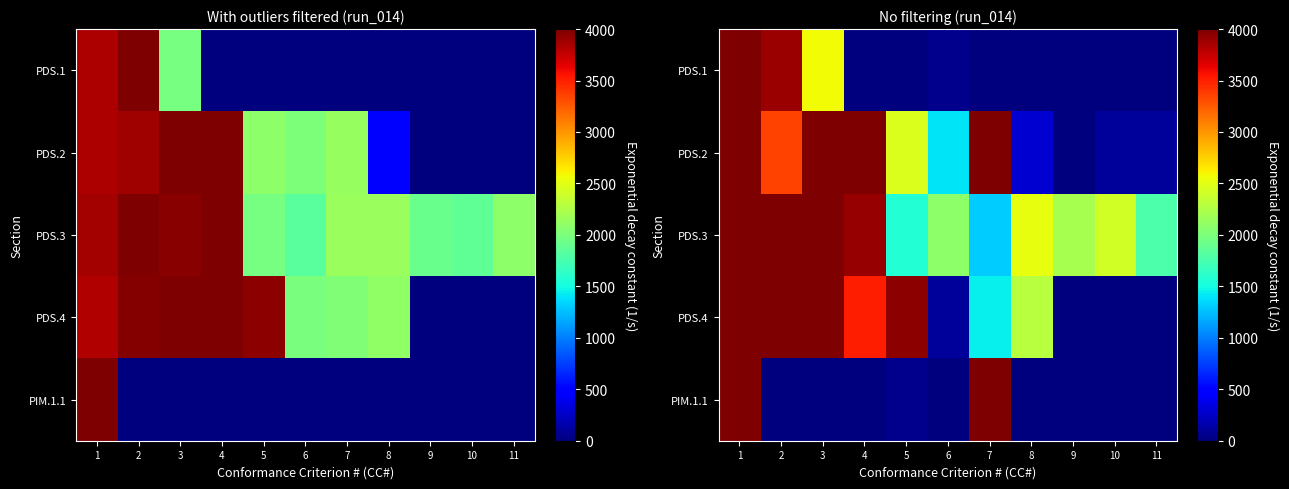

Which category has the lowest value in the PDS.3 series?

7